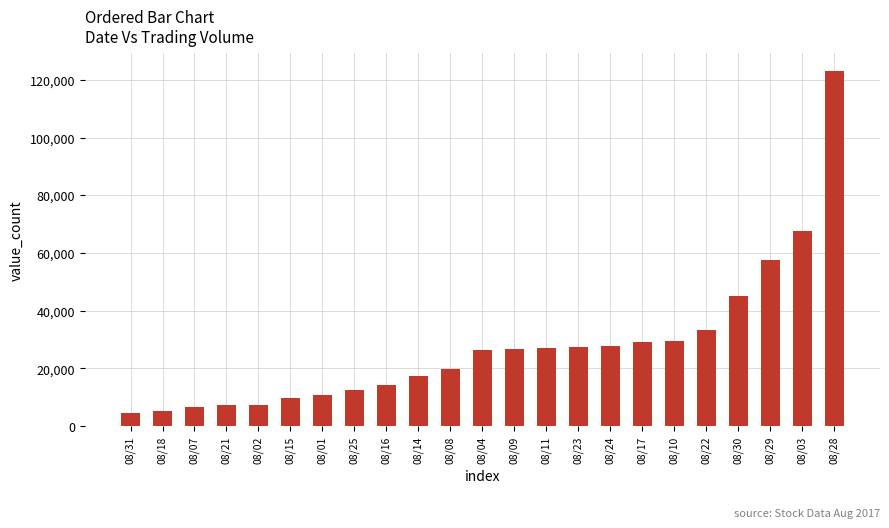

The value at 08/01 is 17159. True or false?

False